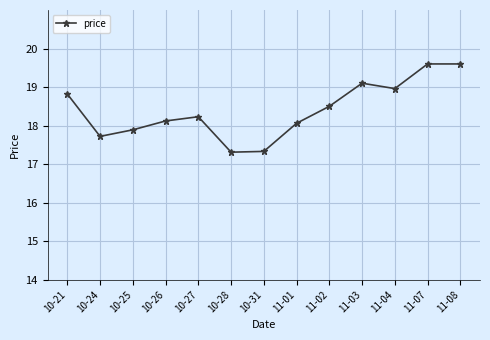

Reading right to left, transcribe all the data shown in this chart.

11-08=19.6	11-07=19.6	11-04=19.0	11-03=19.1	11-02=18.5	11-01=18.1	10-31=17.3	10-28=17.3	10-27=18.2	10-26=18.1	10-25=17.9	10-24=17.7	10-21=18.8